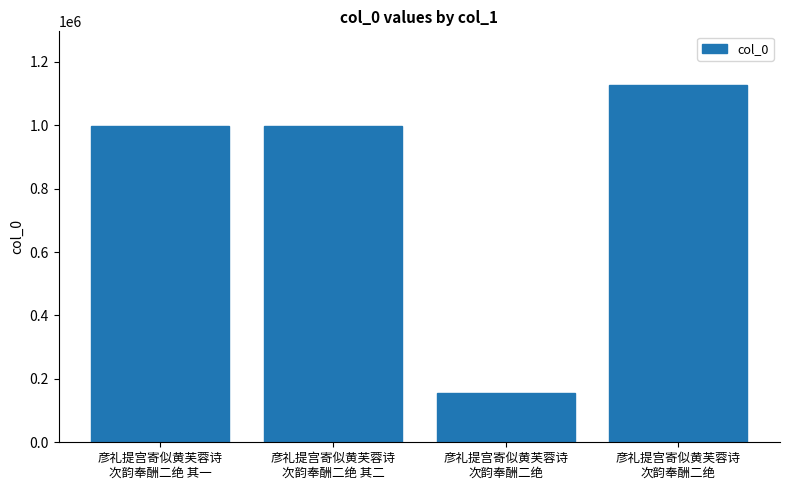

What is the ratio of the value at 彦礼提宫寄似黄芙蓉诗
次韵奉酬二绝 to the value at 彦礼提宫寄似黄芙蓉诗
次韵奉酬二绝 其一?

0.2